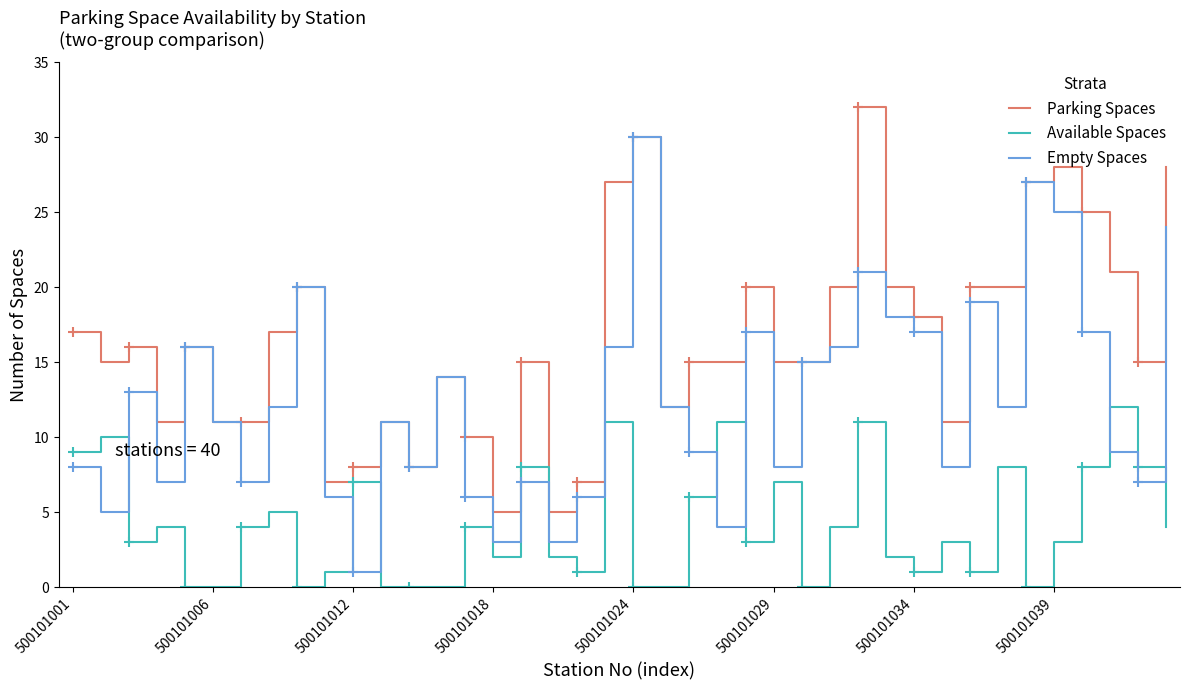

How many interior local valleys does the Available Spaces series have?

9